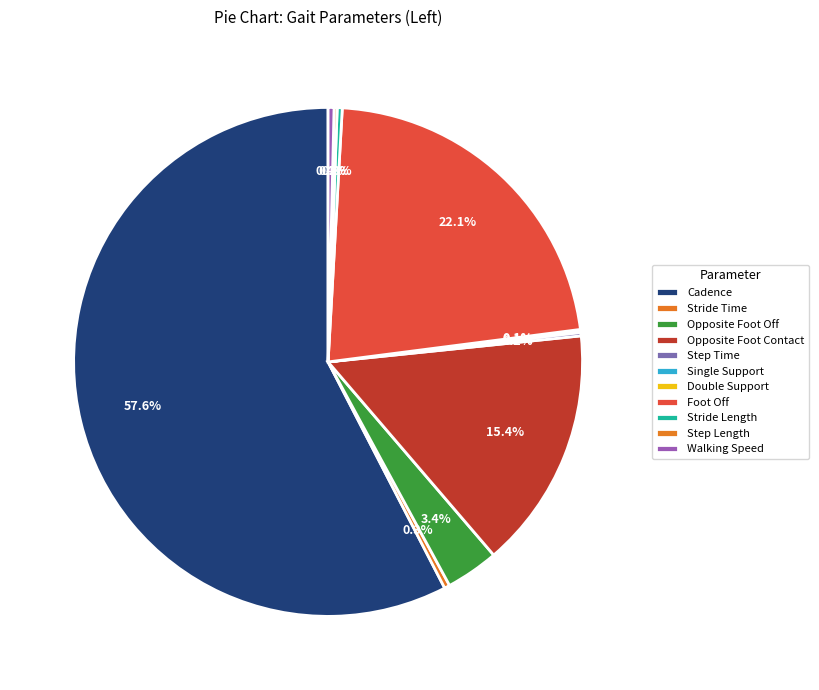

Between Stride Time and Stride Length, which is larger?

Stride Time